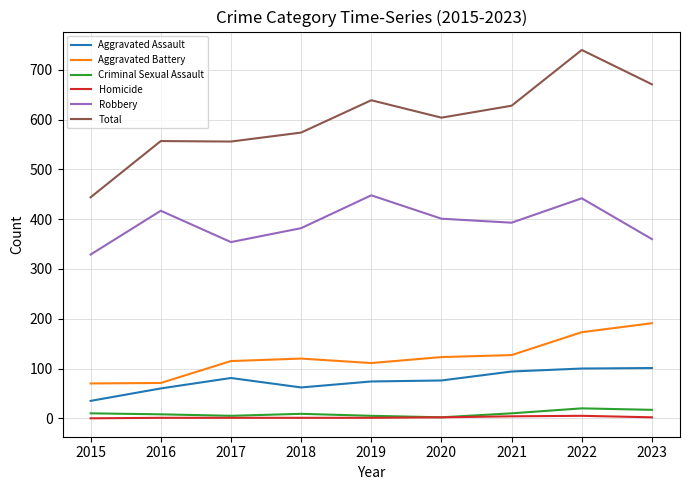

True or false: Homicide and Aggravated Assault intersect in this chart.

False